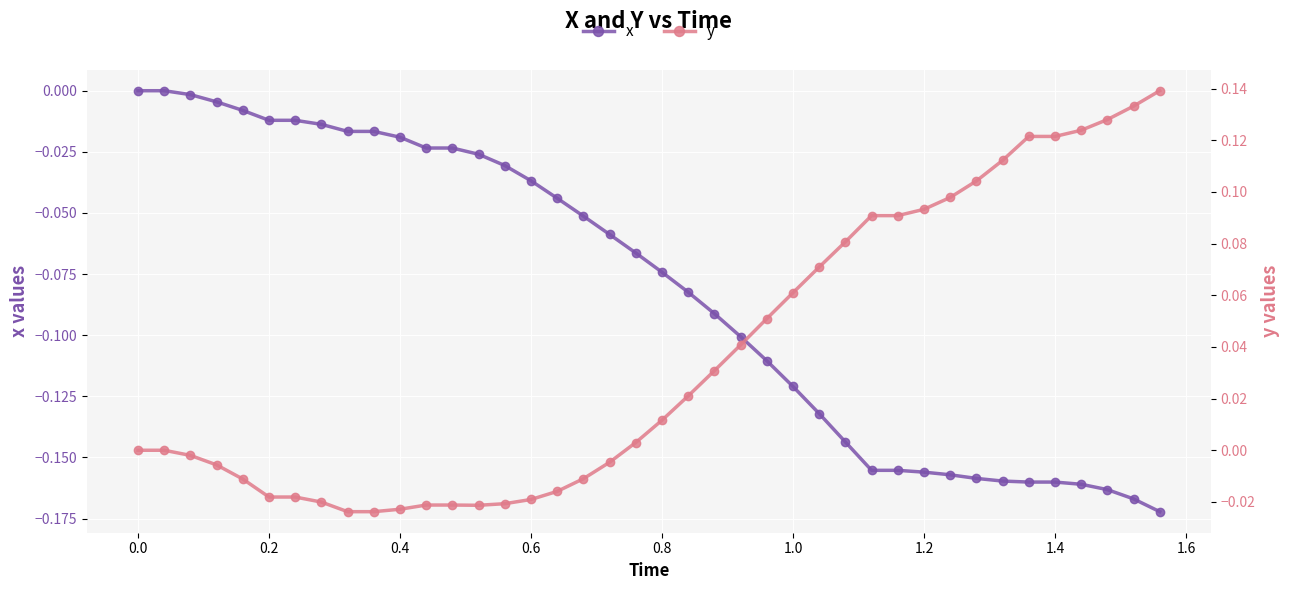

Which series has the largest range (max minus min)?

x